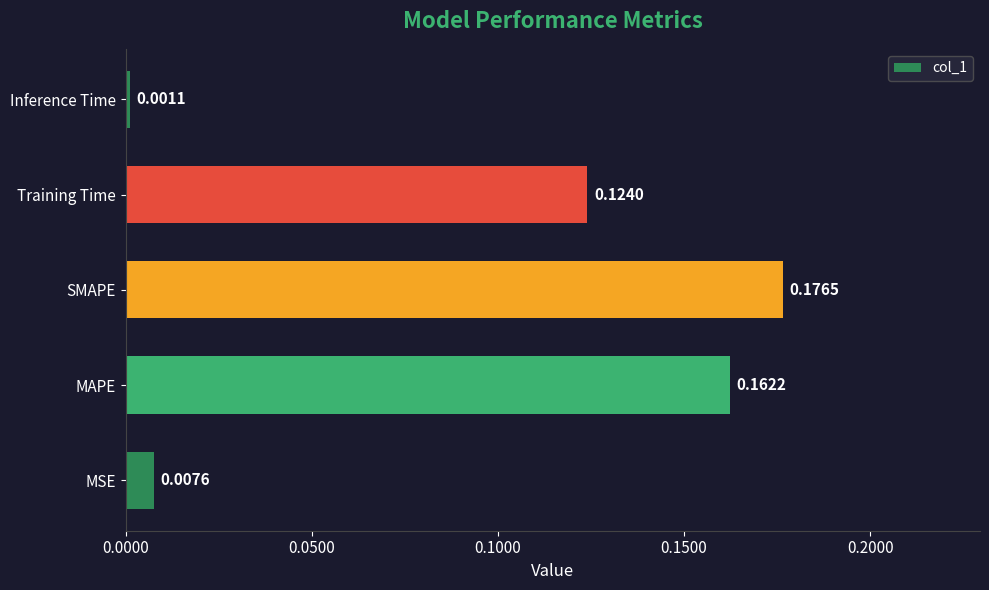

Between Inference Time and SMAPE, which is larger?

SMAPE